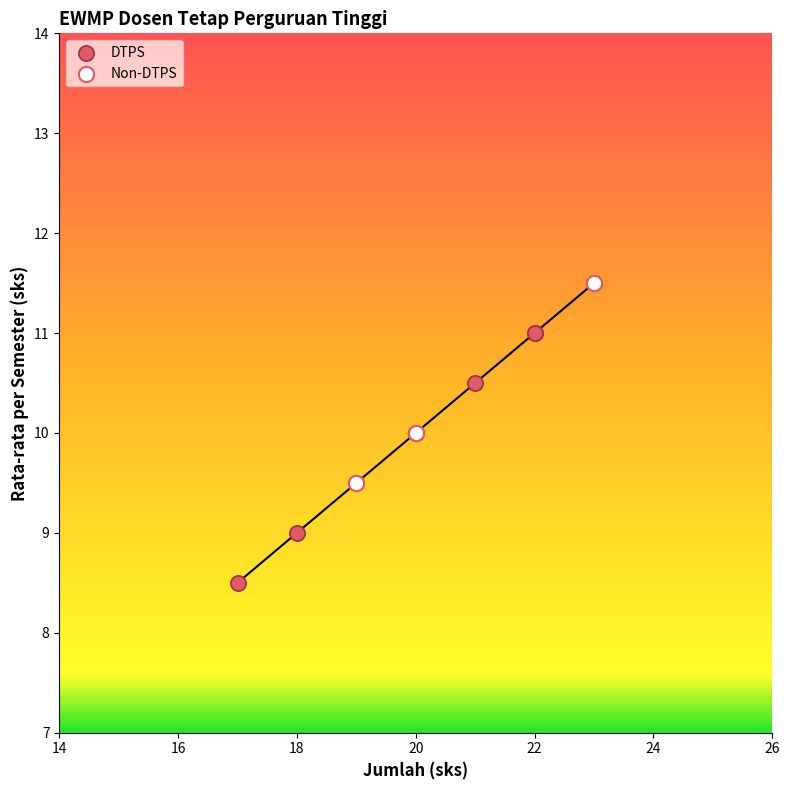

Which series reaches the minimum Y coordinate?

DTPS